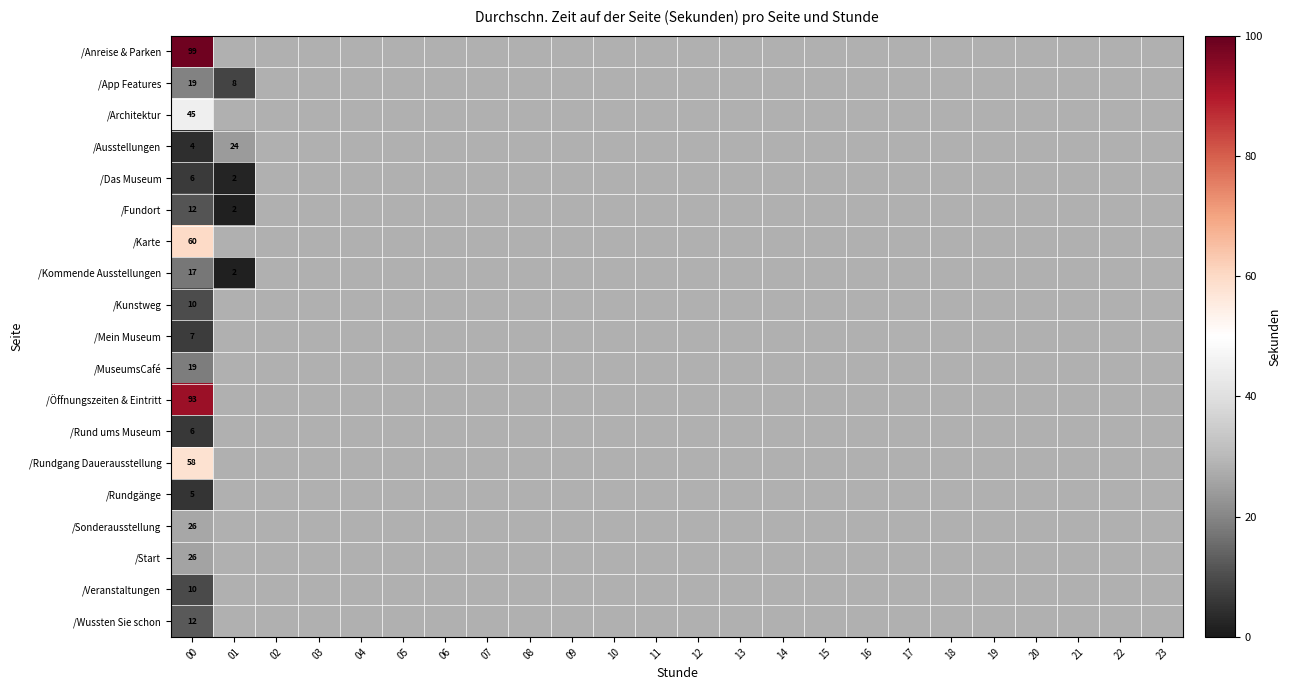

Rank the series by their maximum value, from lowest to highest.

/Rundgänge, /Rund ums Museum, /Das Museum, /Mein Museum, /Veranstaltungen, /Kunstweg, /Fundort, /Wussten Sie schon, /Kommende Ausstellungen, /MuseumsCafé, /App Features, /Ausstellungen, /Start, /Sonderausstellung, /Architektur, /Rundgang Dauerausstellung, /Karte, /Öffnungszeiten & Eintritt, /Anreise & Parken